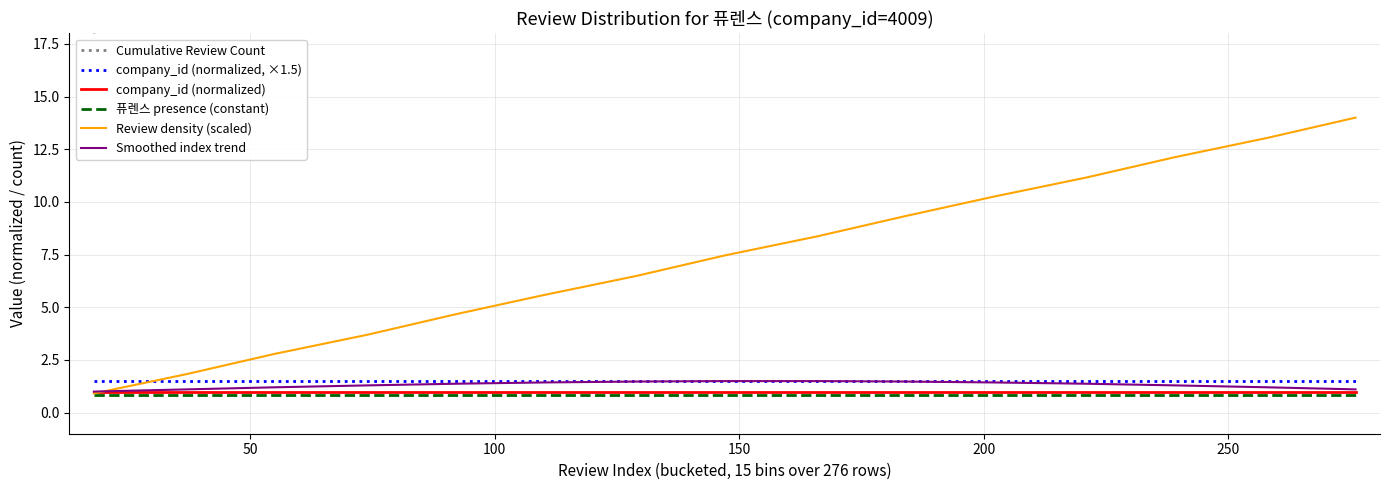

True or false: company_id (normalized) has more than 1 interior local peaks.

False